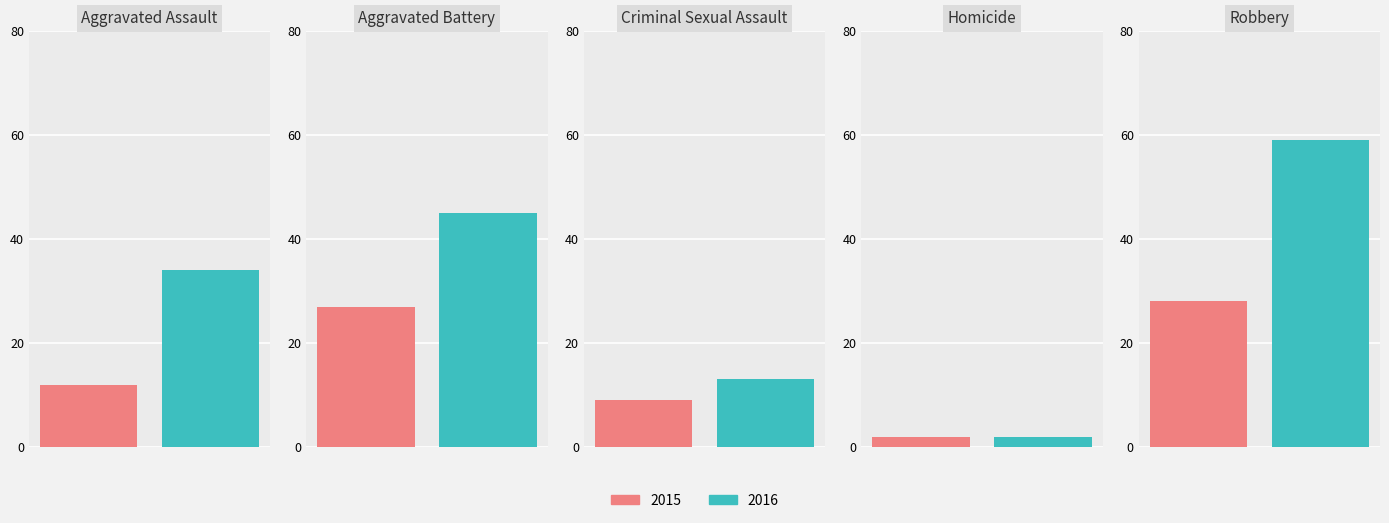

What is the average value of the 2016 series?

31